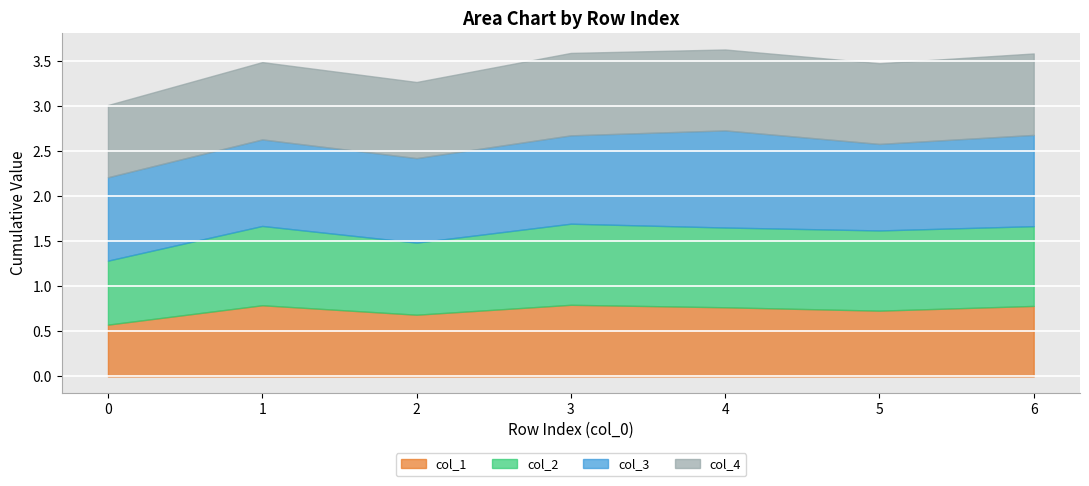

Read the col_1 value at 5.

0.7